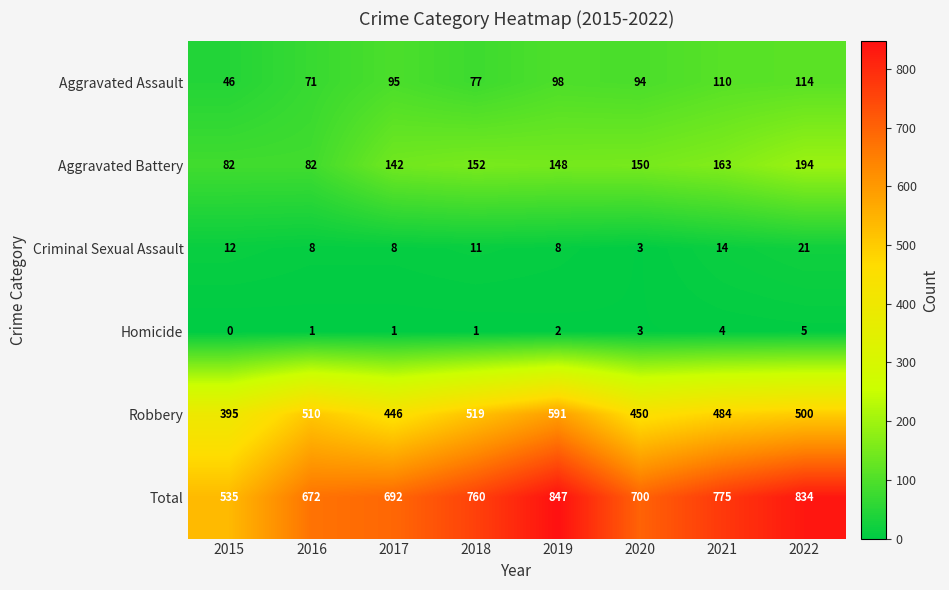

What is the total value across all series at 2022?

1668